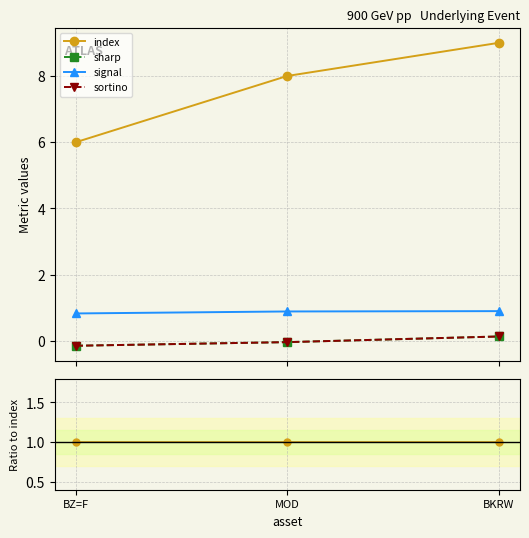

The value of sharp at BKRW is 0.0. True or false?

True